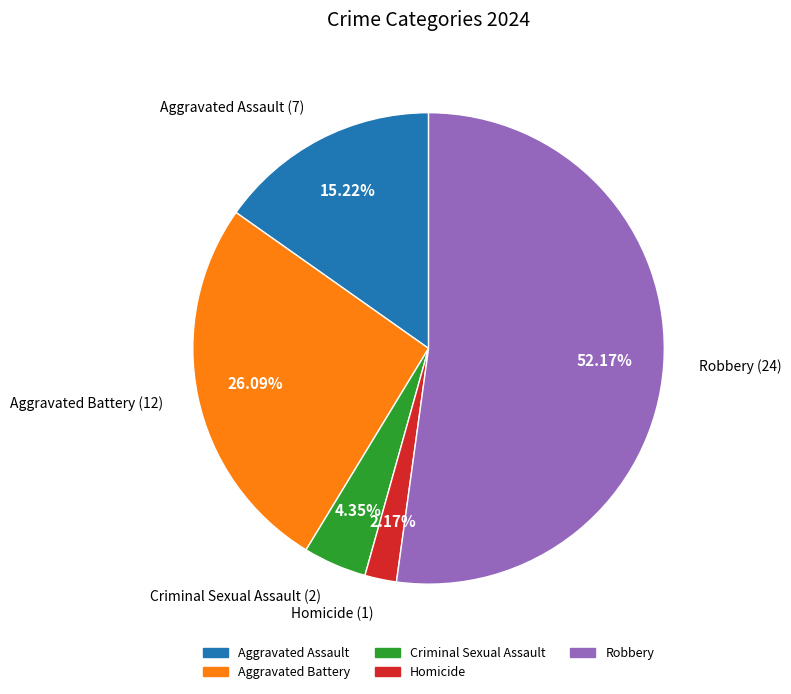

Which slice is the largest?

Robbery